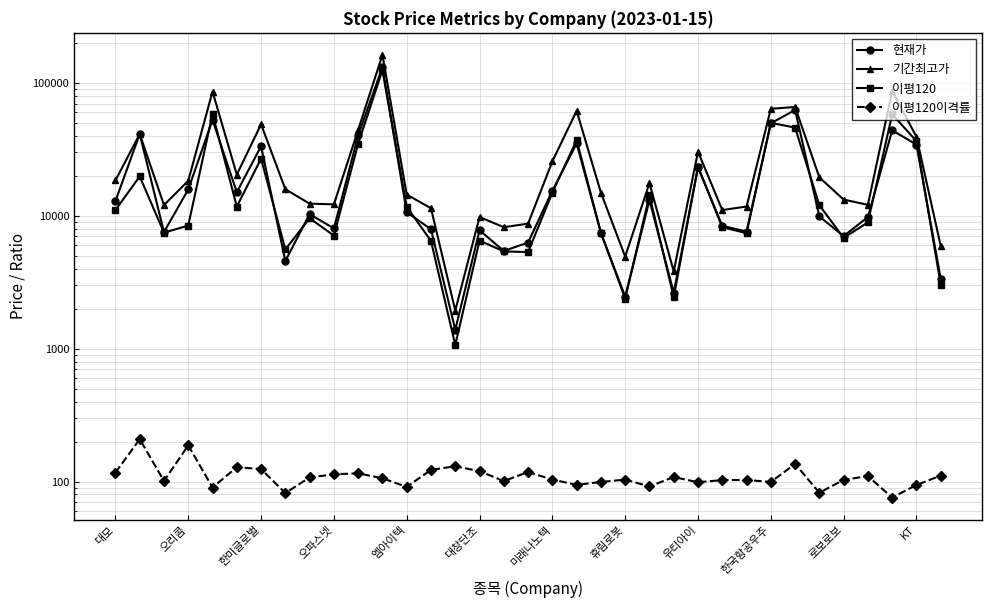

Is it true that 이평120 equals 11052.0 at 대모?

True